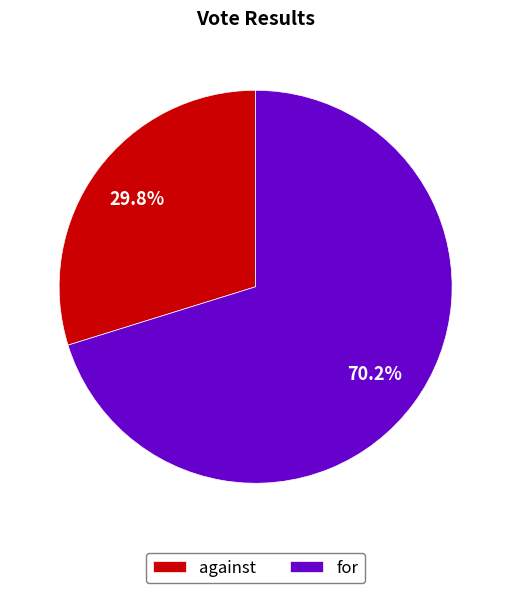

Count the number of slices in the pie.

2